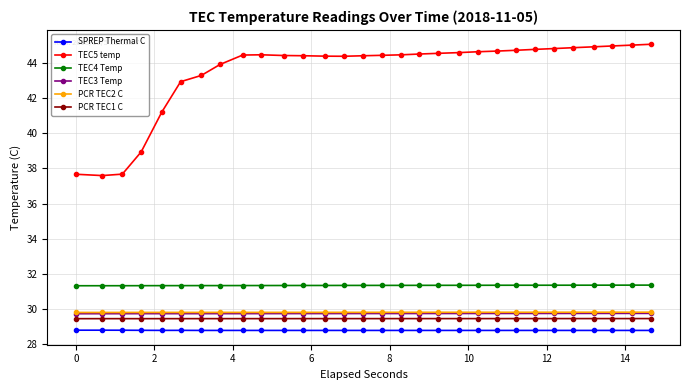

What is the value of the SPREP Thermal C point at the 19th from the left?

28.8